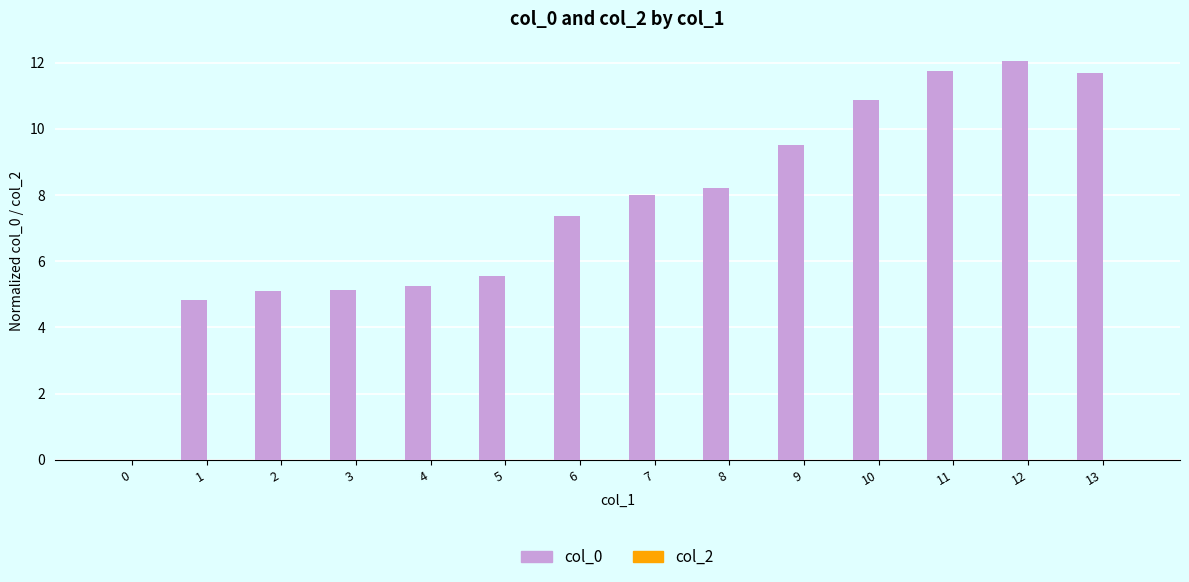

What is the sum of the values at 6 and 5?

12.9